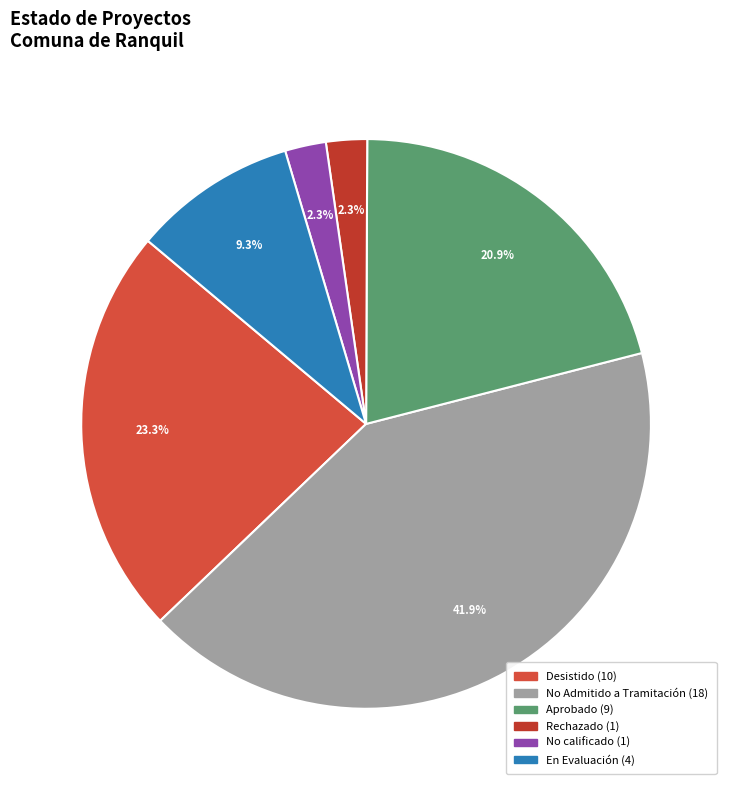

Count the number of slices in the pie.

6